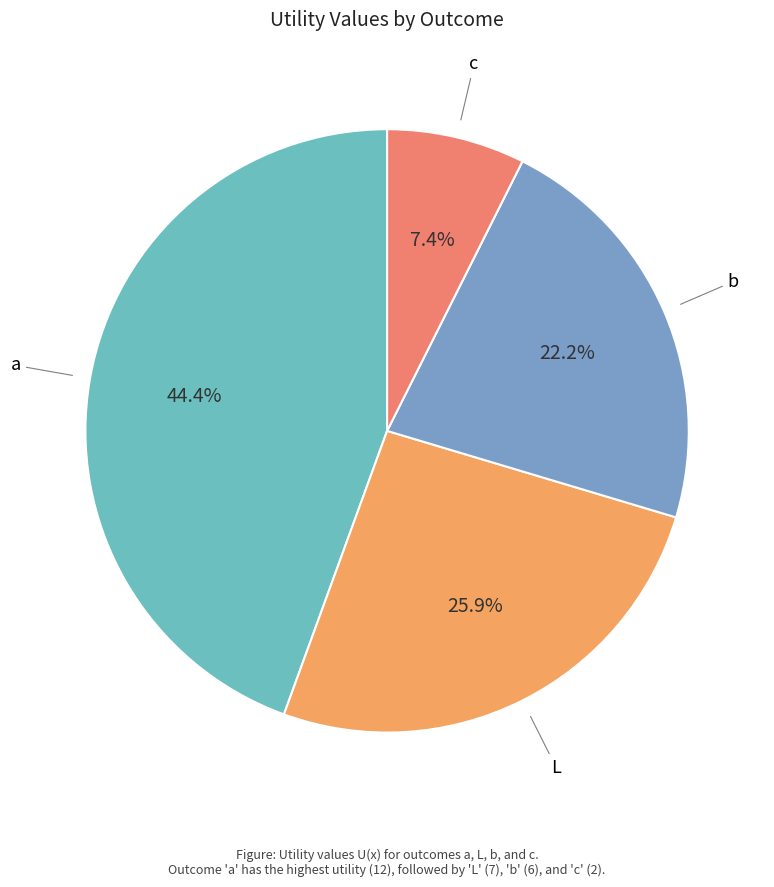

Count the number of slices in the pie.

4